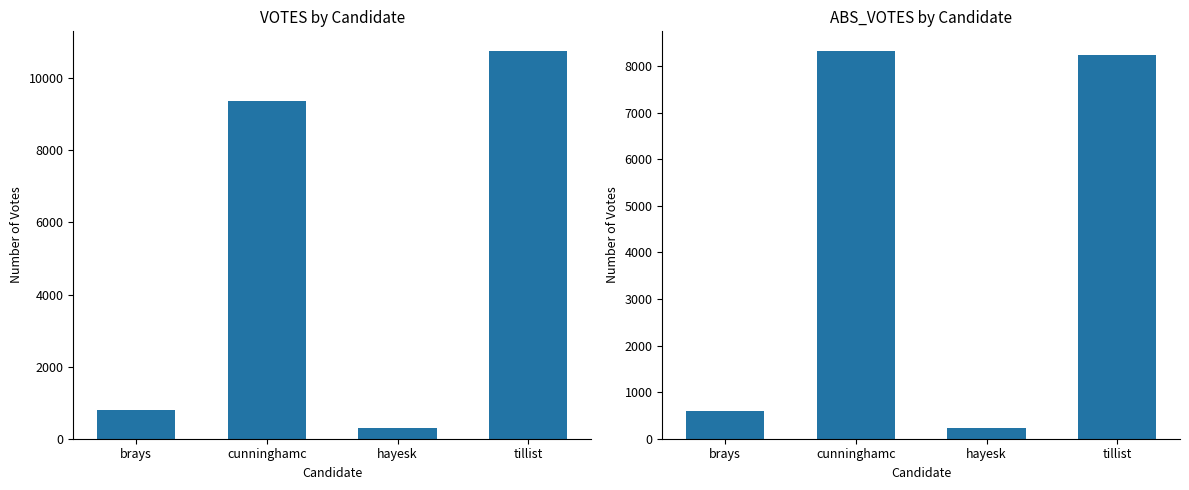

How many series are shown in this chart?

2